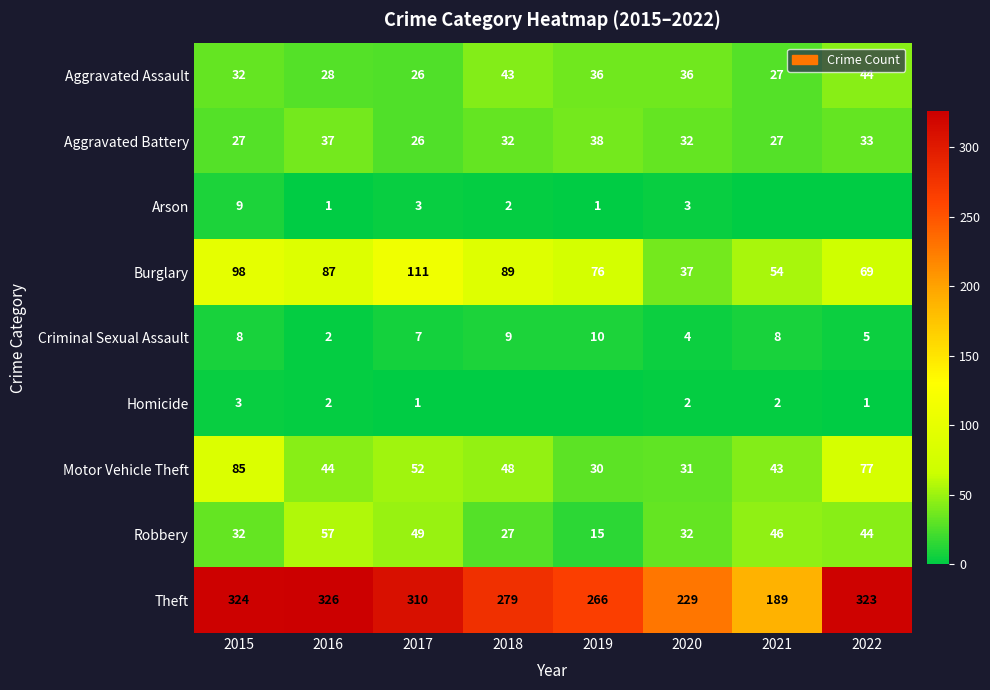

How many values in the Aggravated Battery series are below 32?

3